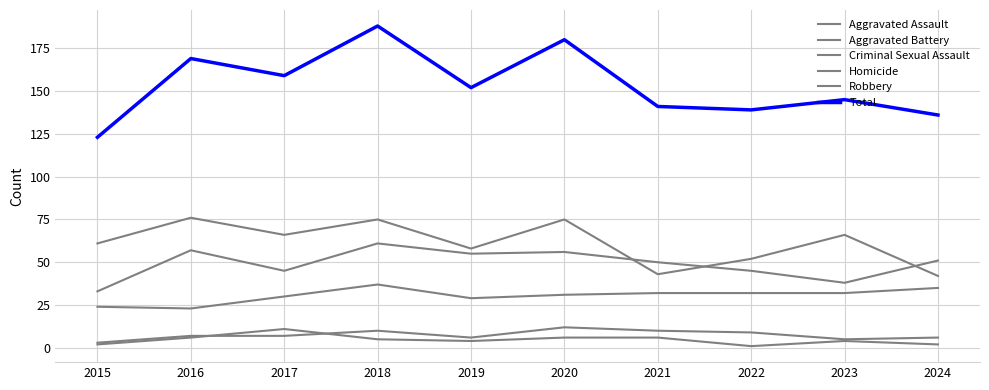

Does the chart have visible grid lines?

Yes